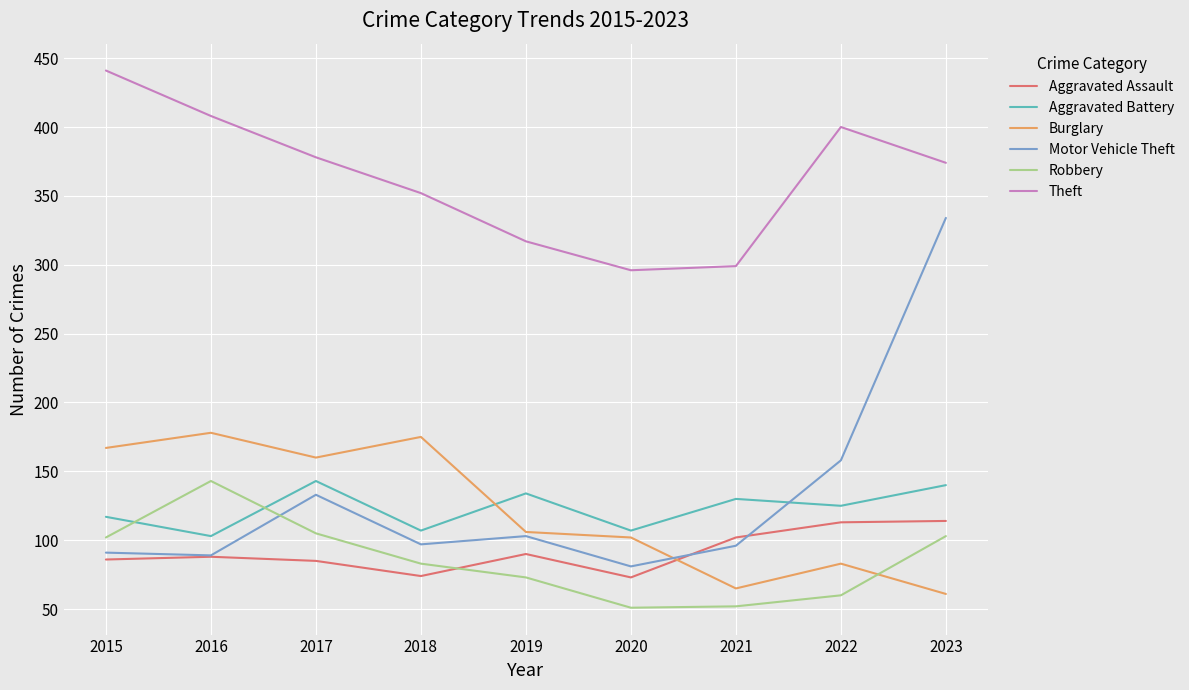

What is the difference between the maximum and second lowest values in the Robbery series?

91